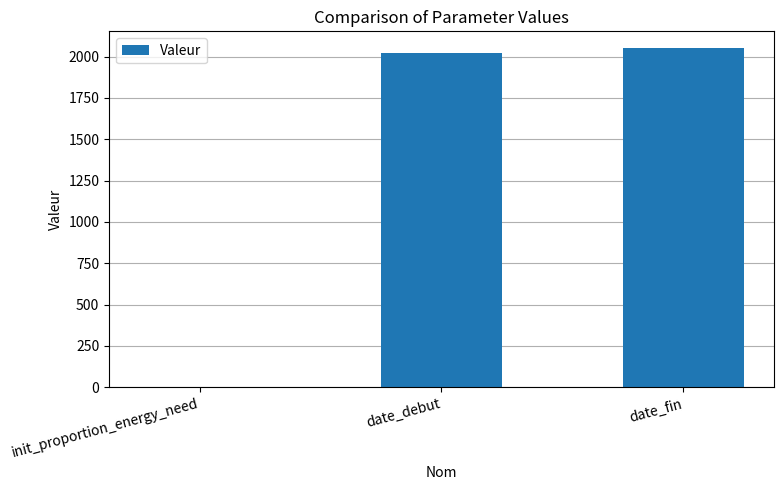

What is the sum of all values?

4070.7